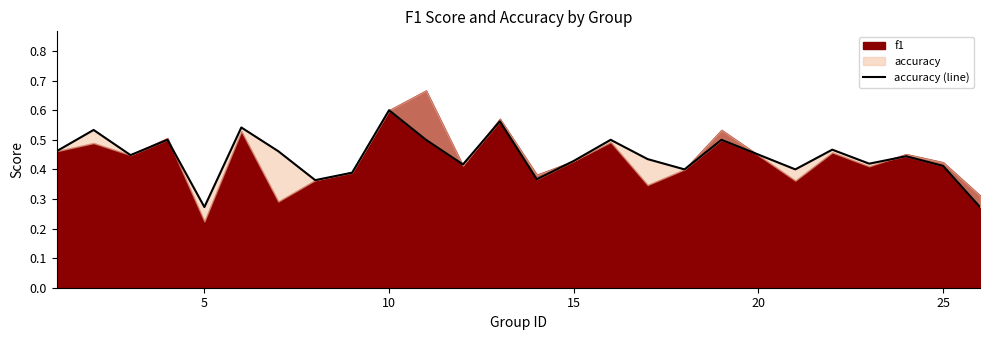

What is the value of the 24th point from the left?

0.4